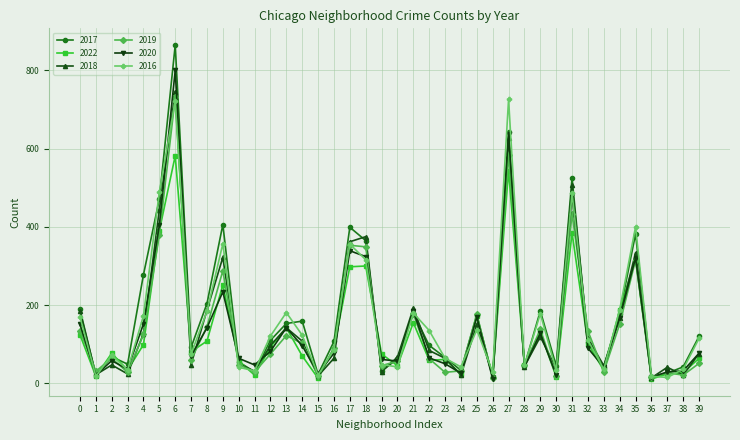

At which label is 2022 closest to 296?

17